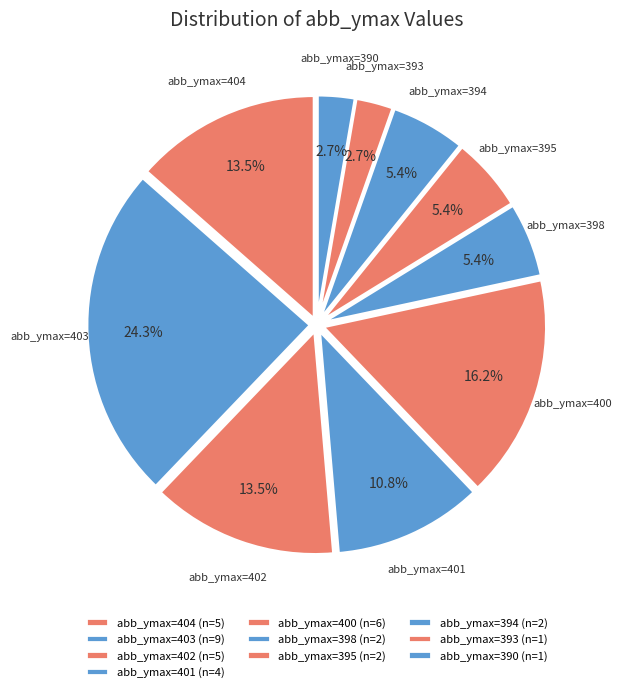

Count the number of slices in the pie.

10